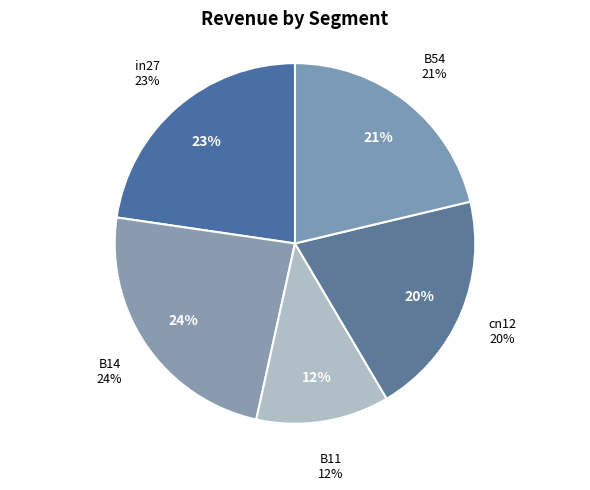

Does B11 represent more than half of the total?

No